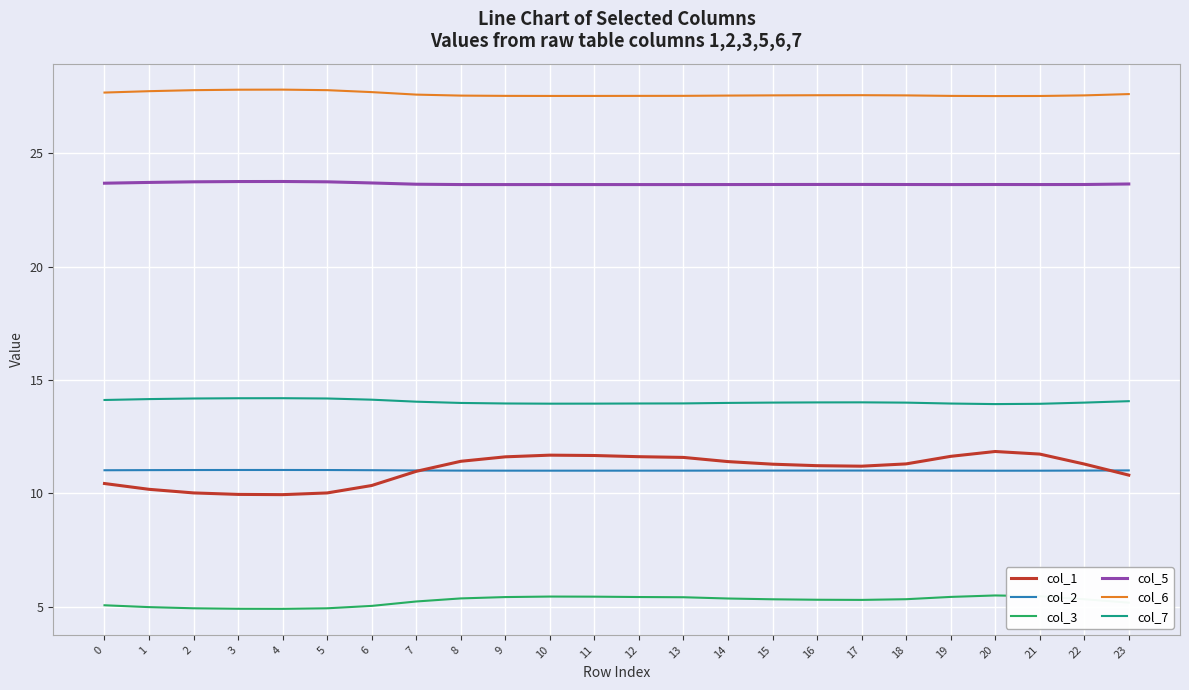

What is the minimum value shown in the chart?

4.9